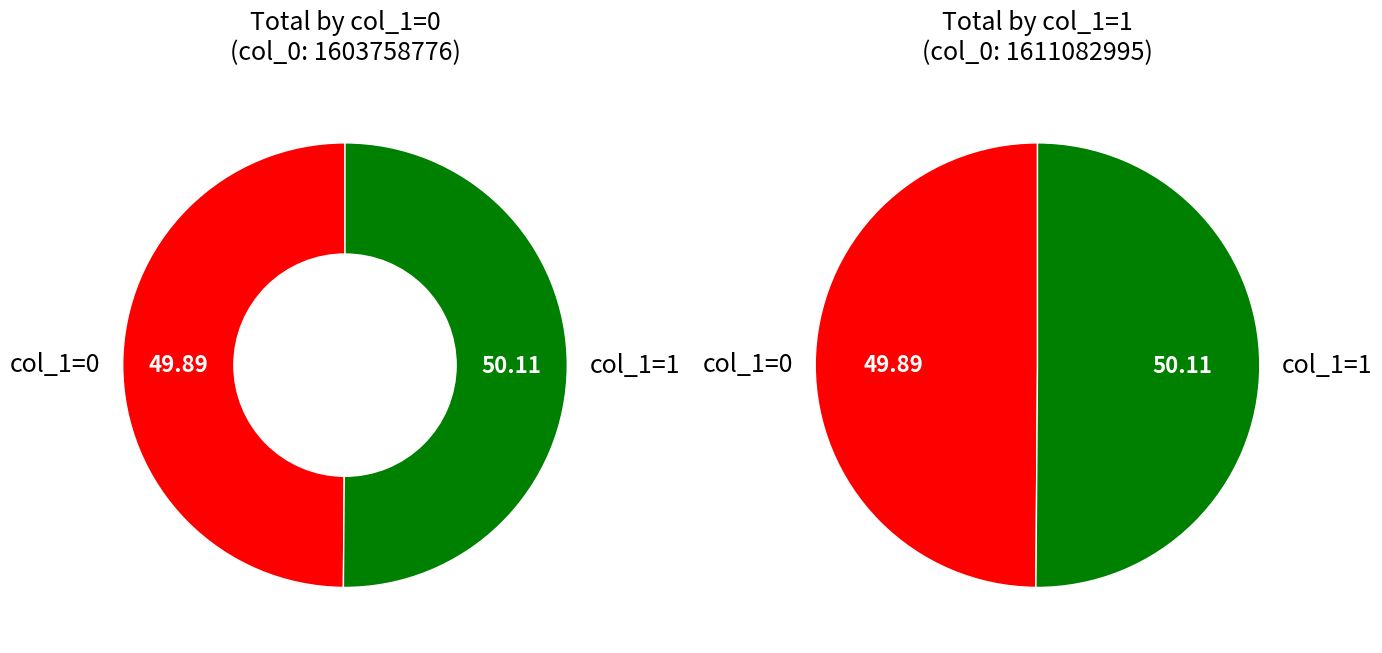

What percentage do 1603758776 and 1611082995 together represent?

100.0%